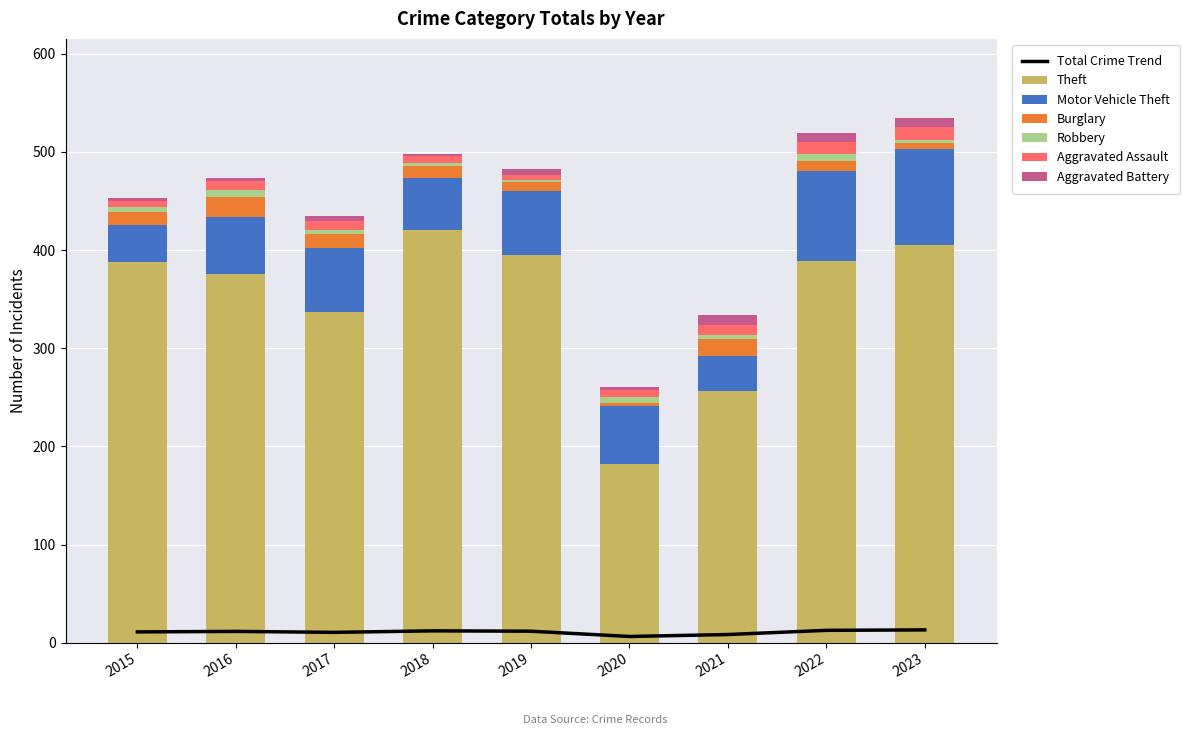

List the labels in order of Aggravated Battery value, smallest first.

2018, 2015, 2016, 2020, 2017, 2019, 2022, 2021, 2023